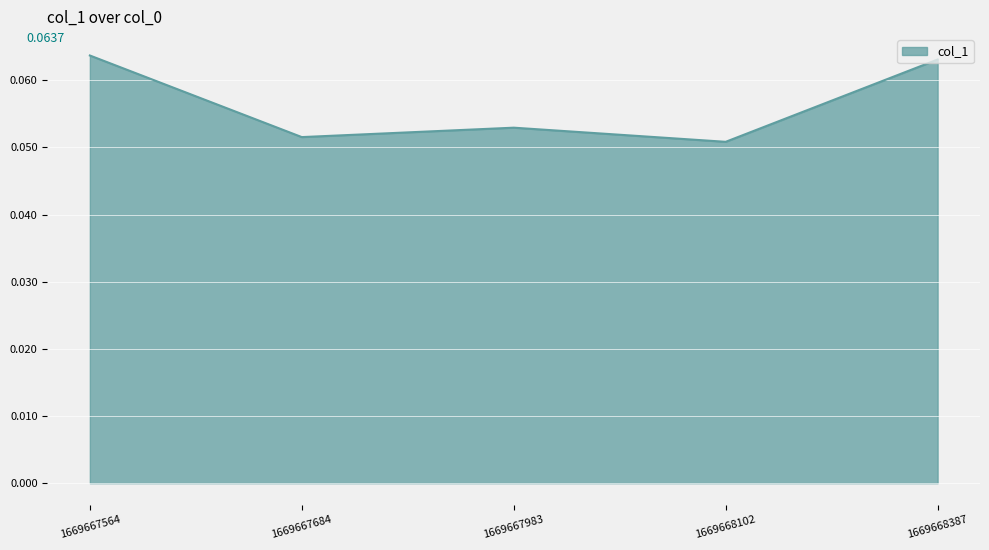

What is the sum of all values?

0.3